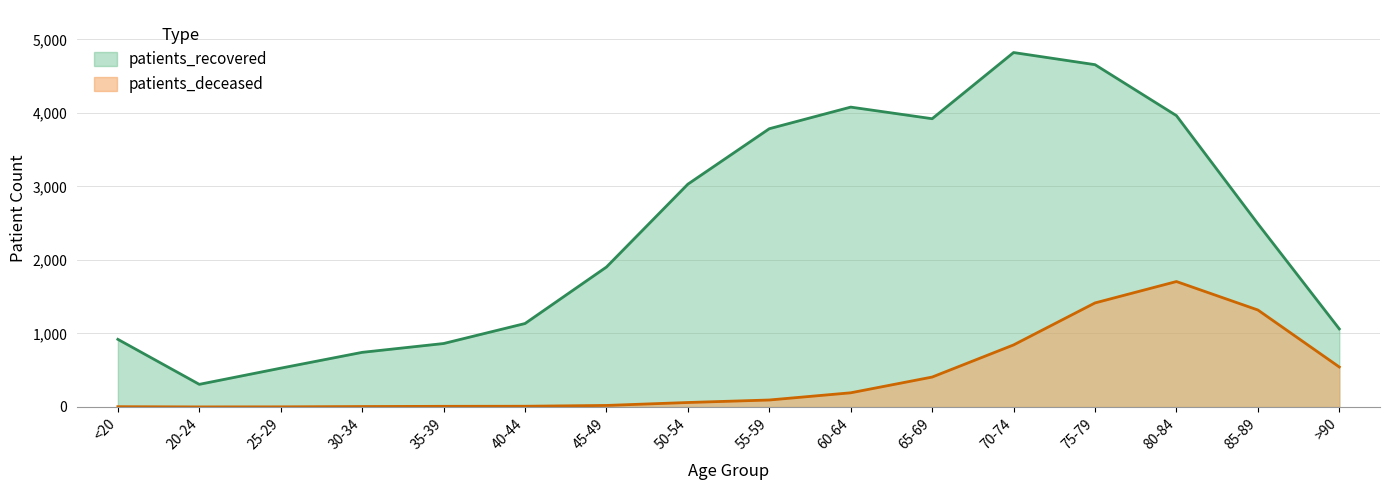

True or false: patients_deceased and patients_recovered cross at least once.

False